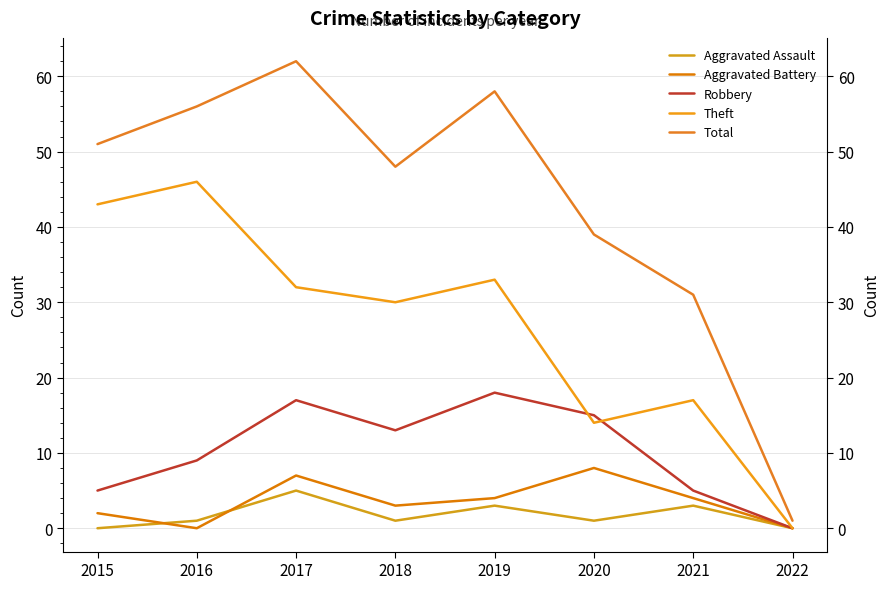

Which series changed the most between 2016 and 2017?

Theft